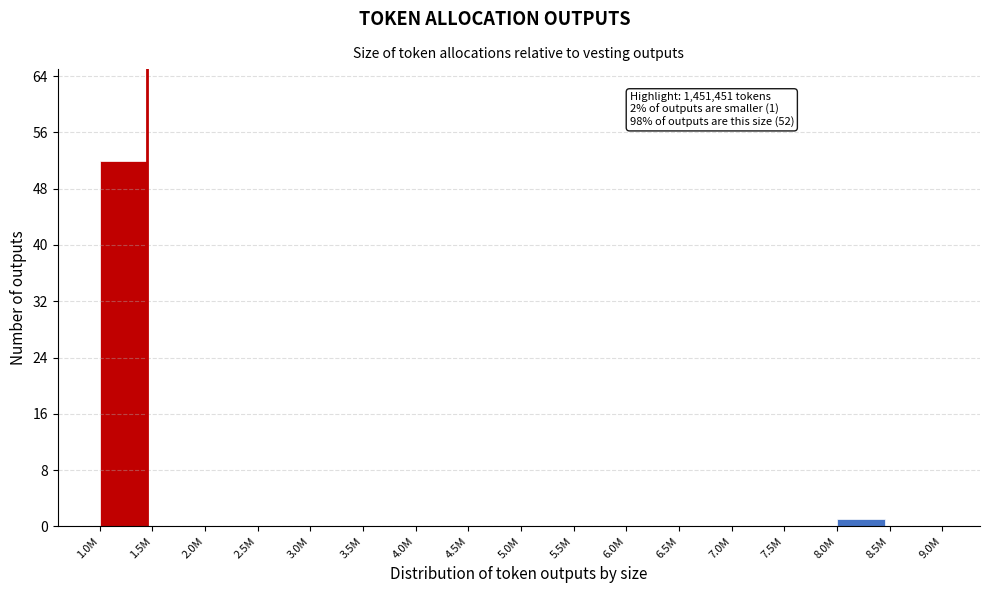

Reading left to right, list all the values displayed in this chart.

1.0M=52	1.5M=0	2.0M=0	2.5M=0	3.0M=0	3.5M=0	4.0M=0	4.5M=0	5.0M=0	5.5M=0	6.0M=0	6.5M=0	7.0M=0	7.5M=0	8.0M=1	8.5M=0